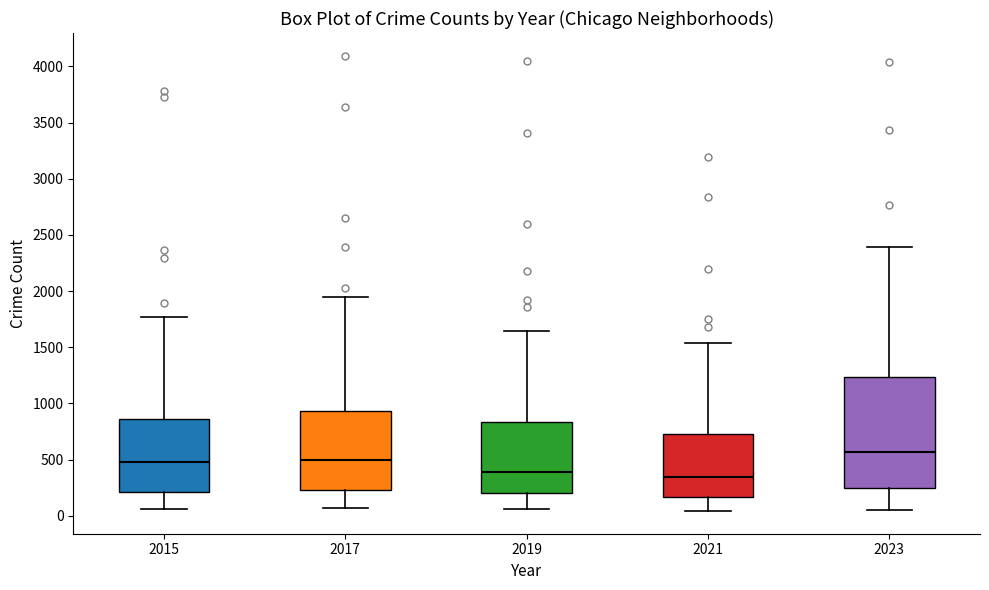

Reading left to right, transcribe this box plot: for each box, give where its median line is, the range the box spans, and where its two whiskers end, as read against the y-axis. The values are not printed on the chart, so give them approximately, as read against the axis.

2015: median 500, box 200 to 850, whiskers 50 to 1750
2017: median 500, box 250 to 950, whiskers 50 to 1950
2019: median 400, box 200 to 850, whiskers 50 to 1650
2021: median 350, box 150 to 750, whiskers 50 to 1550
2023: median 550, box 250 to 1250, whiskers 50 to 2400